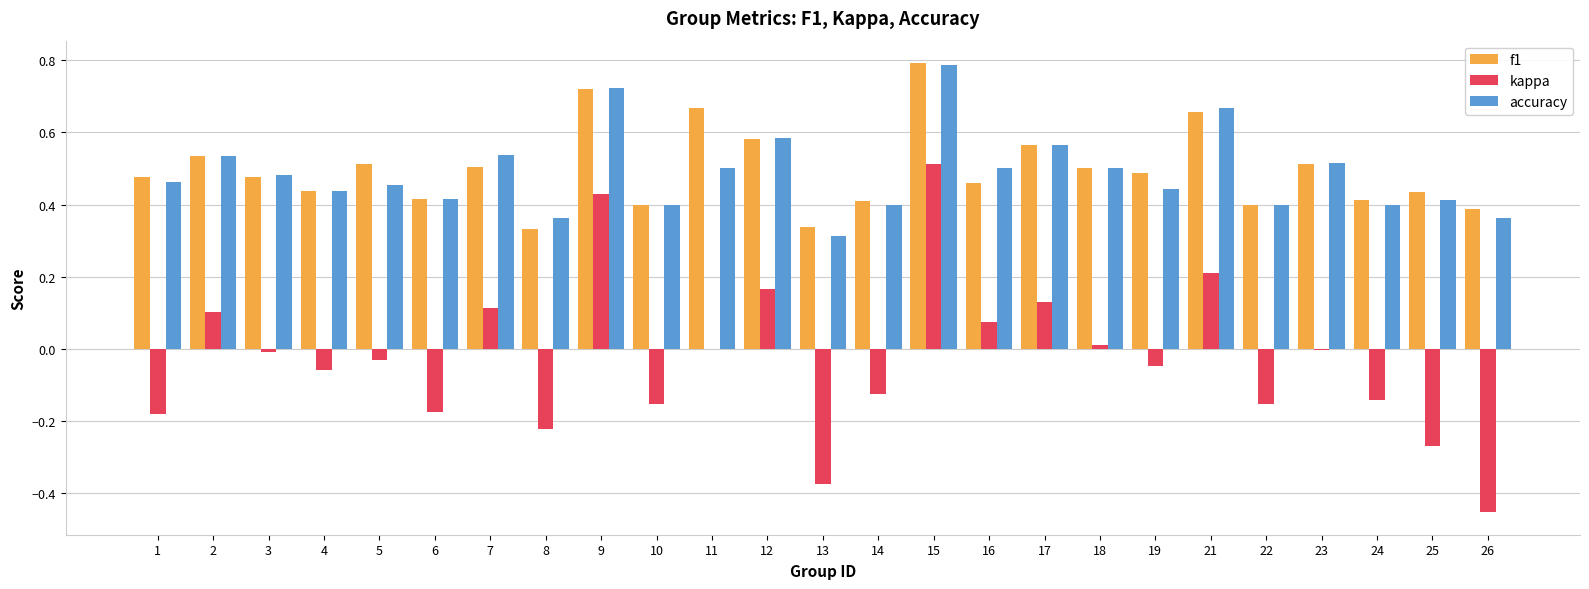

Is it true that accuracy equals 0.6 at 26?

False